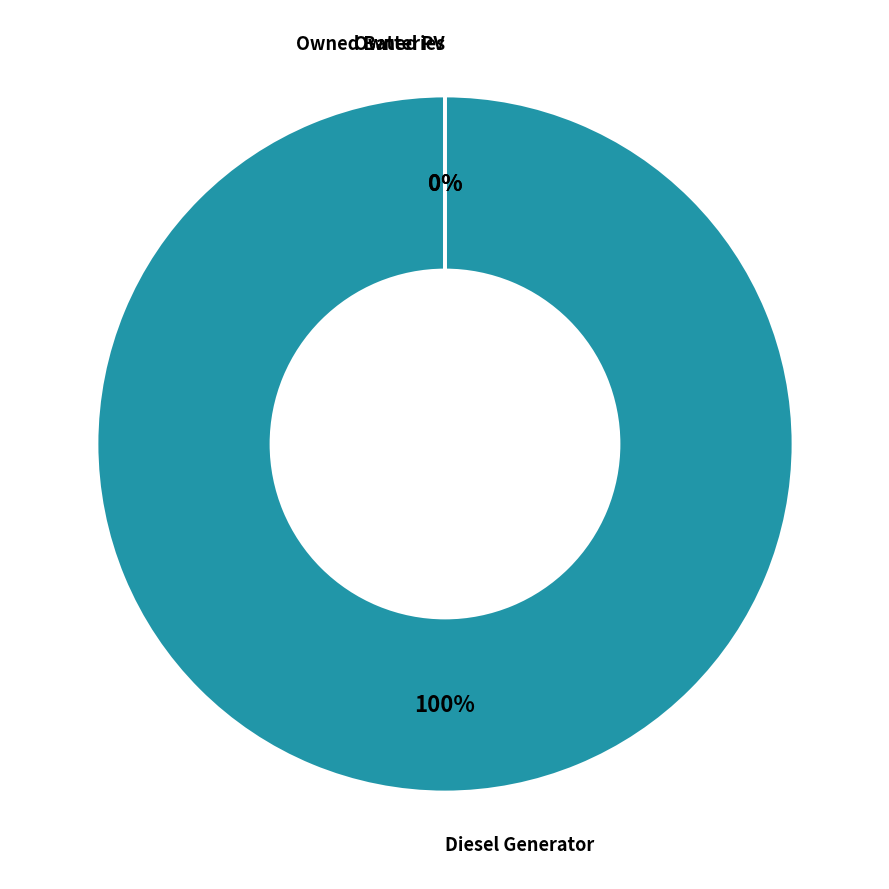

Rank the categories by value from lowest to highest.

Owned PV, Owned Batteries, Diesel Generator